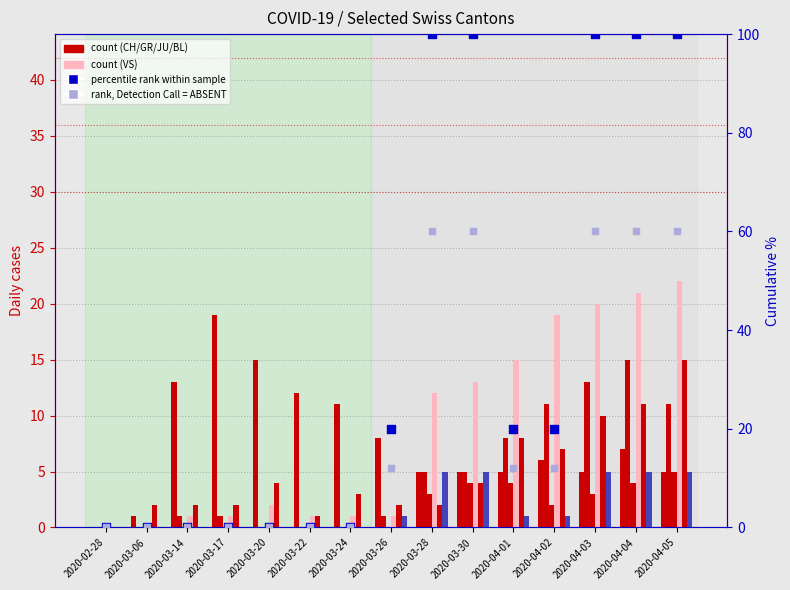

What is the total value across all series at 2020-04-01?

41